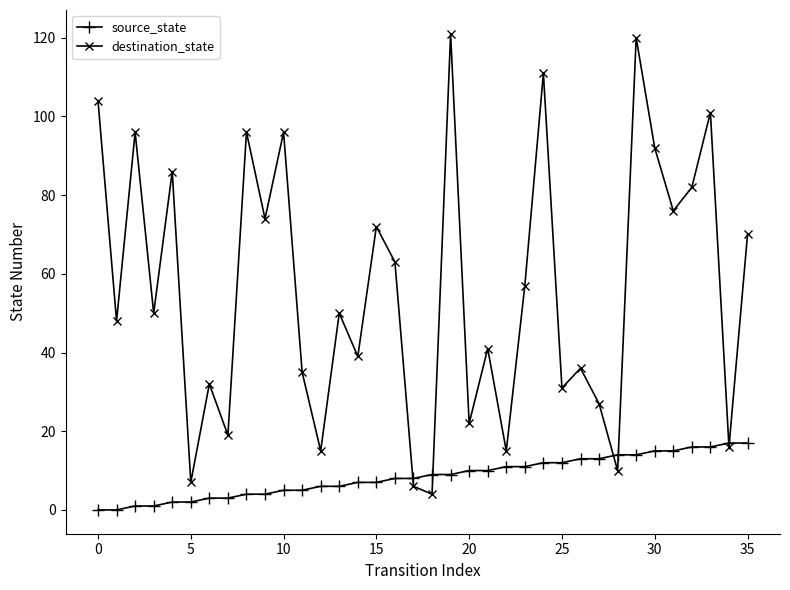

List the series in order of their peak value, lowest first.

source_state, destination_state